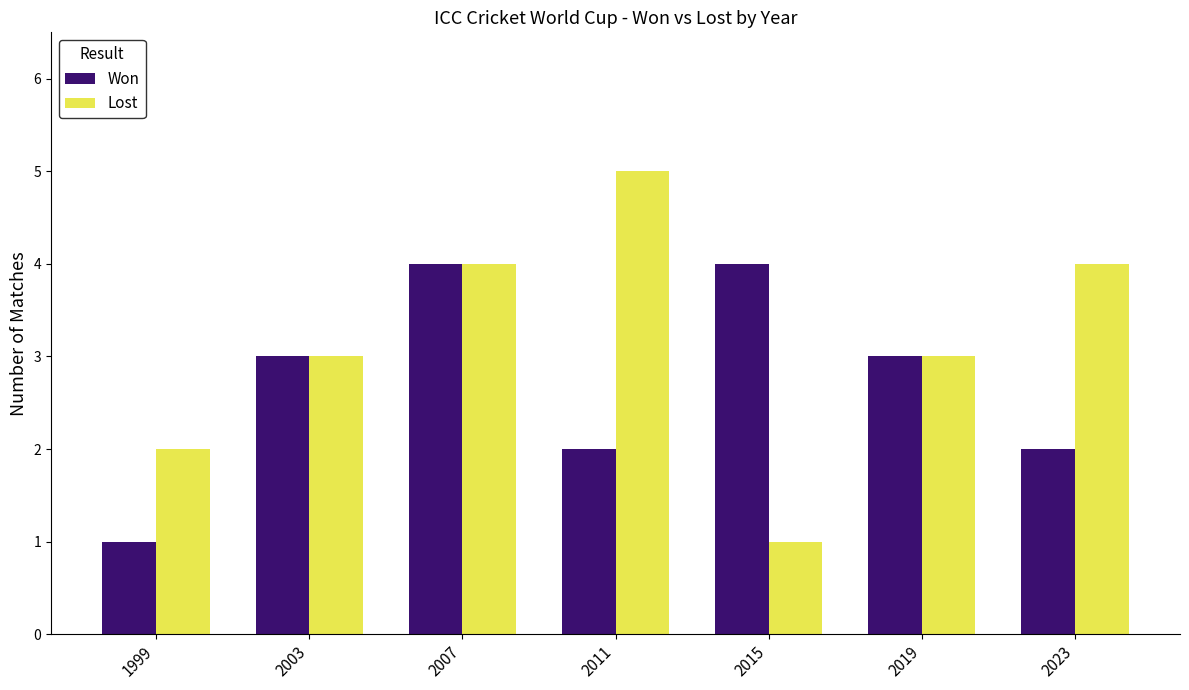

What is the maximum value shown in the chart?

5